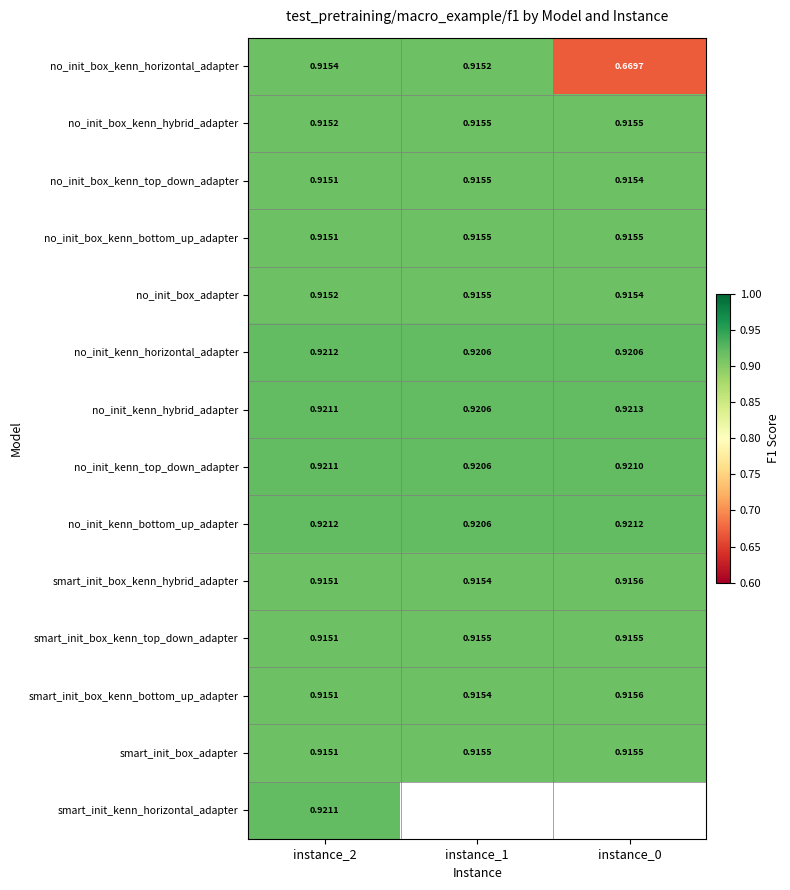

Is the value of no_init_kenn_horizontal_adapter at instance_1 greater than the value of no_init_box_kenn_top_down_adapter at instance_0?

Yes